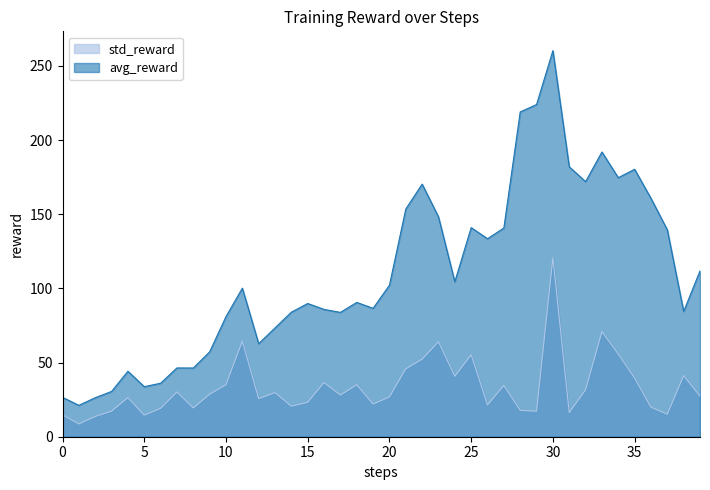

Reading left to right, list all the values displayed in this chart.

avg_reward: 0=26.5	1=21.2	2=26.3	3=30.5	4=44.2	5=33.8	6=36.1	7=46.4	8=46.3	9=57.2	10=81.0	11=100.2	12=62.8	13=73.4	14=84.0	15=89.8	16=85.8	17=83.8	18=90.6	19=86.6	20=102.2	21=153.5	22=170.3	23=148.2	24=104.5	25=141.0	26=133.5	27=140.8	28=219.0	29=224.0	30=260.3	31=182.0	32=172.0	33=192.0	34=174.7	35=180.3	36=160.8	37=139.5	38=84.5	39=111.8
std_reward: 0=14.8	1=8.6	2=13.7	3=17.3	4=26.3	5=14.5	6=19.1	7=30.2	8=19.4	9=28.6	10=35.1	11=64.4	12=25.7	13=29.8	14=20.6	15=23.2	16=36.5	17=28.1	18=35.1	19=22.1	20=26.8	21=45.8	22=52.3	23=64.0	24=40.8	25=55.3	26=21.4	27=34.6	28=17.8	29=17.2	30=120.6	31=16.3	32=31.6	33=70.9	34=55.7	35=39.6	36=19.9	37=15.2	38=41.3	39=27.4